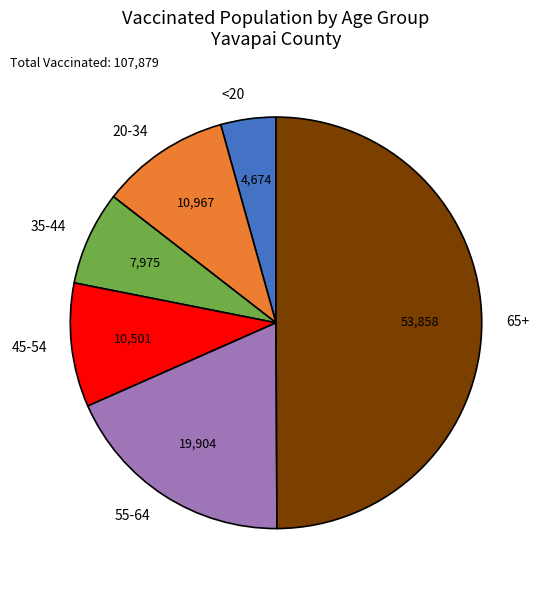

Which slice is the largest?

65+